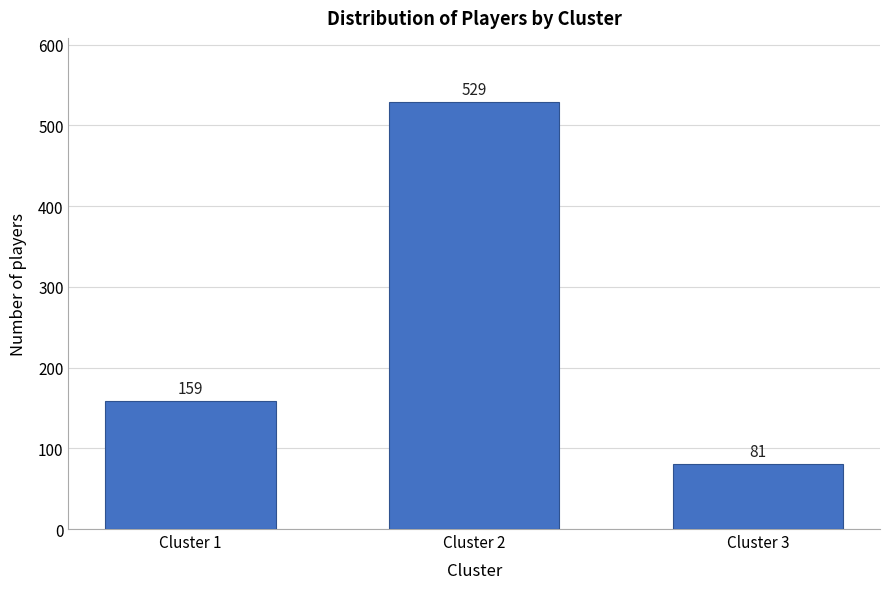

Reading left to right, transcribe all the data shown in this chart.

159	529	81